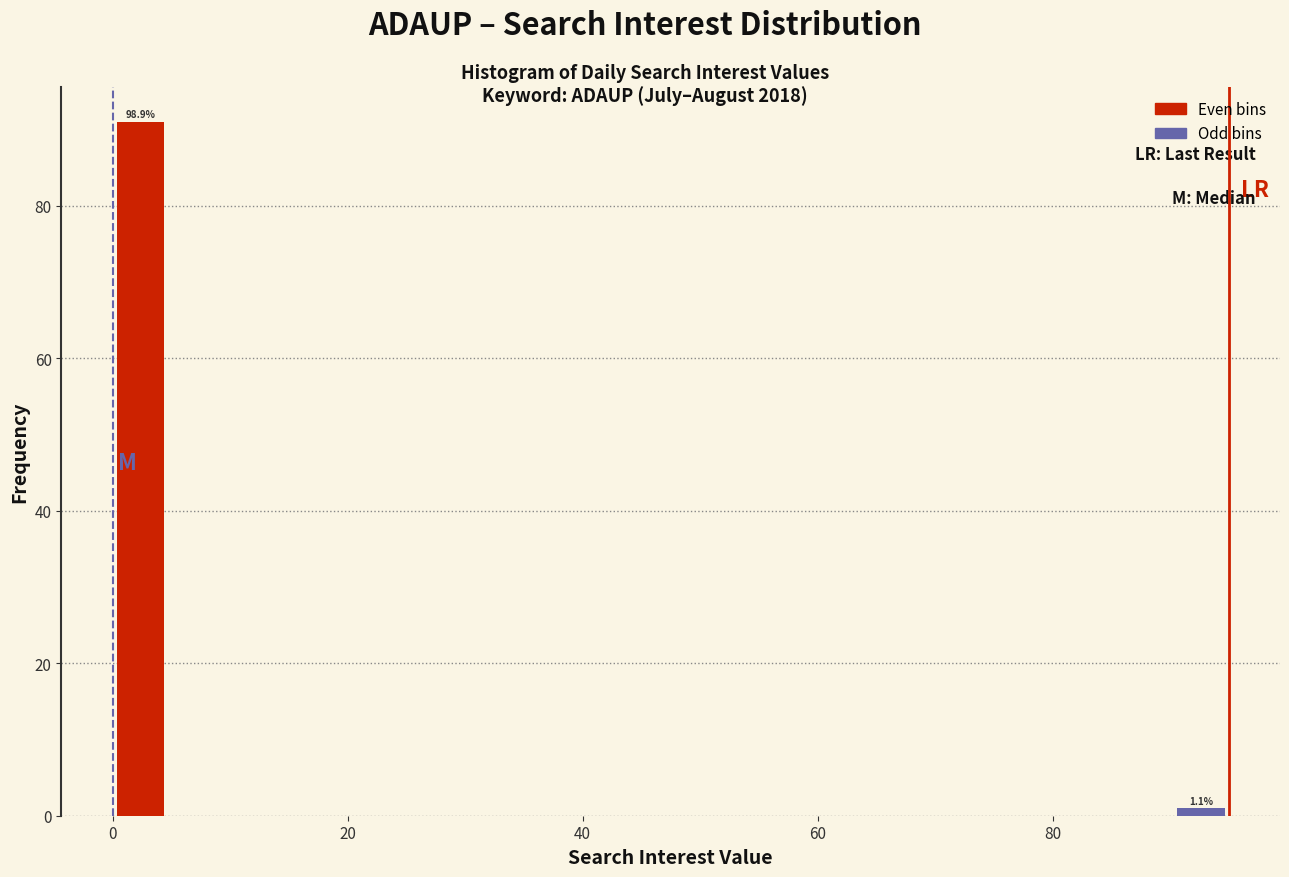

Read against the x-axis, roughly where is the centre of the tallest bar?

2